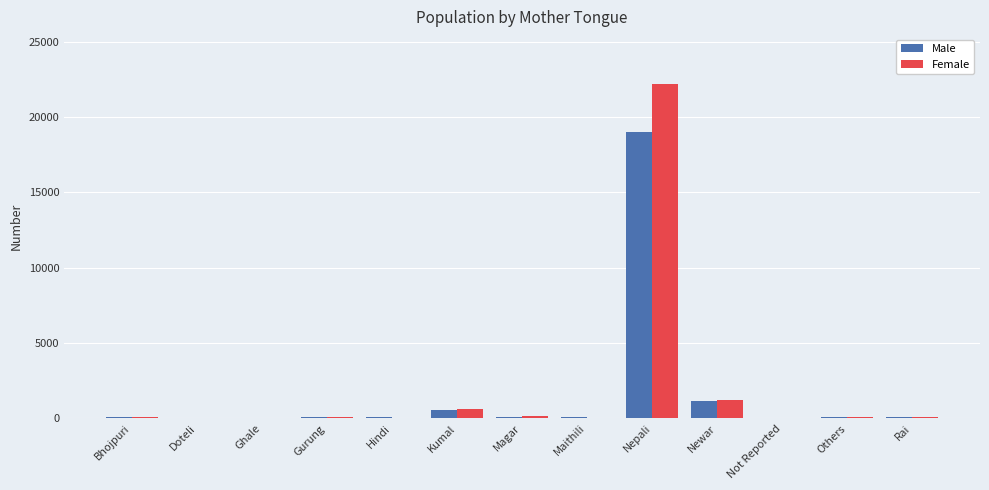

At which category is the sum across all series the highest?

Nepali